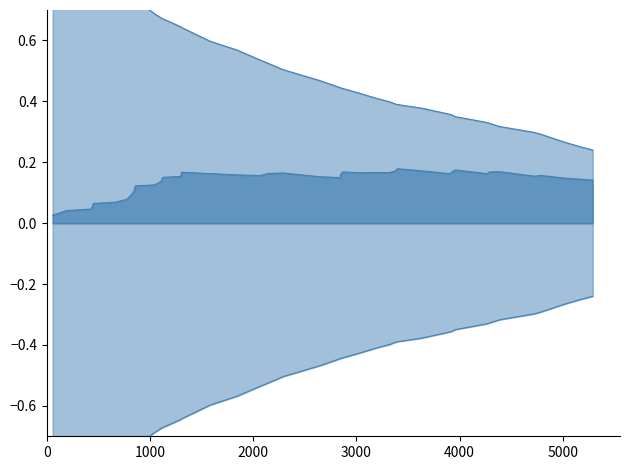

At which label is RUNNING ES closest to 0?

56